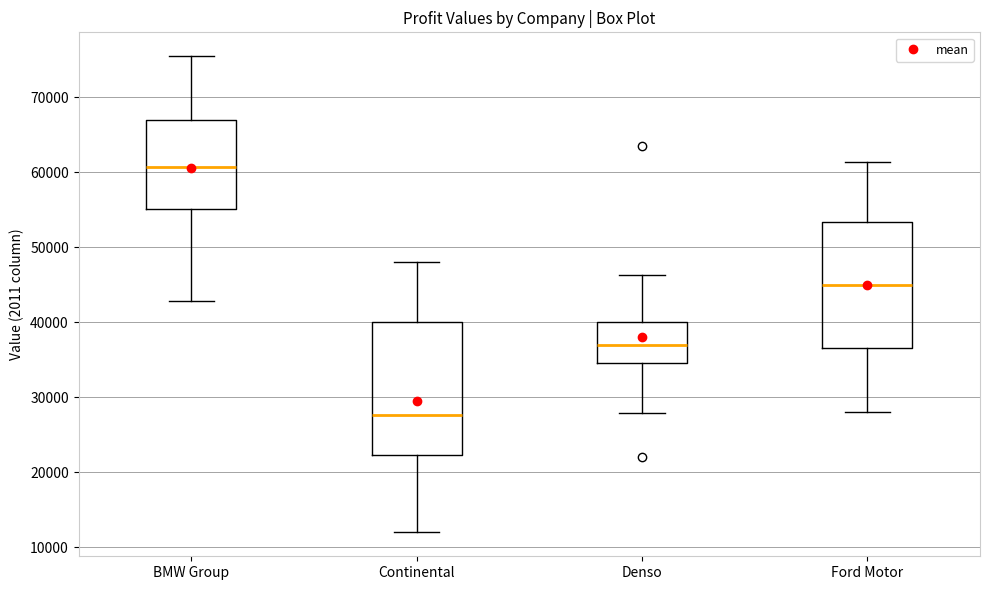

Where does the upper whisker of the box for Ford Motor end on the y-axis? The values are not printed on the chart, so give them approximately, as read against the axis.

61000